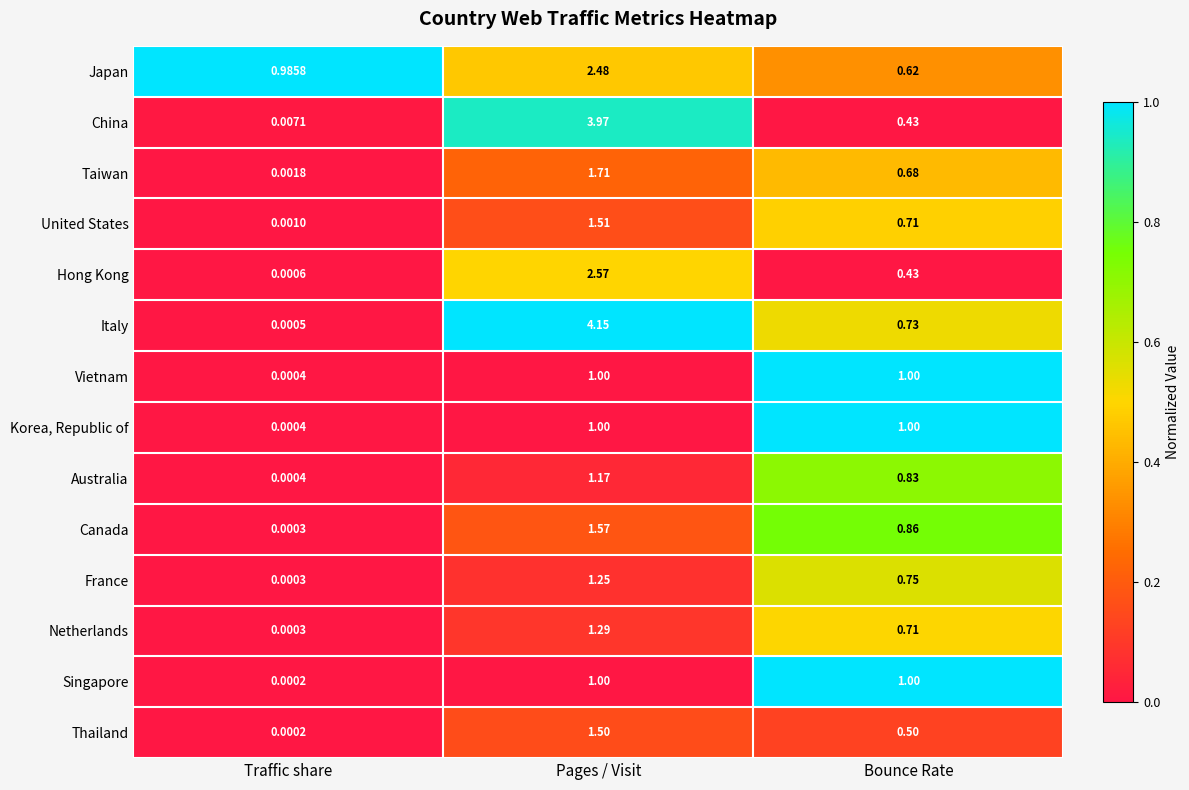

At which label does Italy reach its minimum?

Traffic share